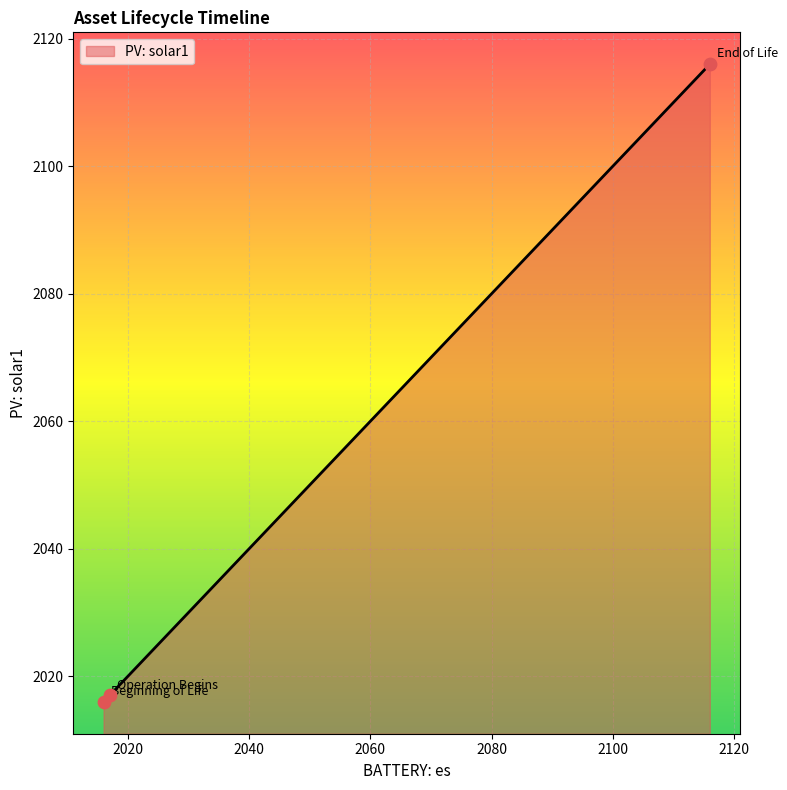

What is the sum of all values?

6149